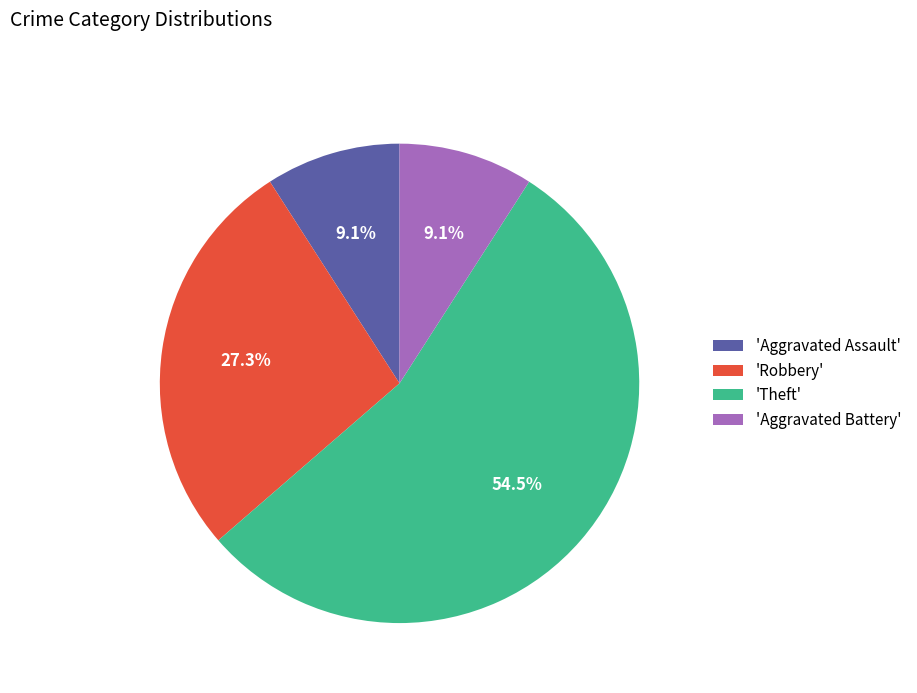

What is the largest slice in the pie chart?

'Theft'